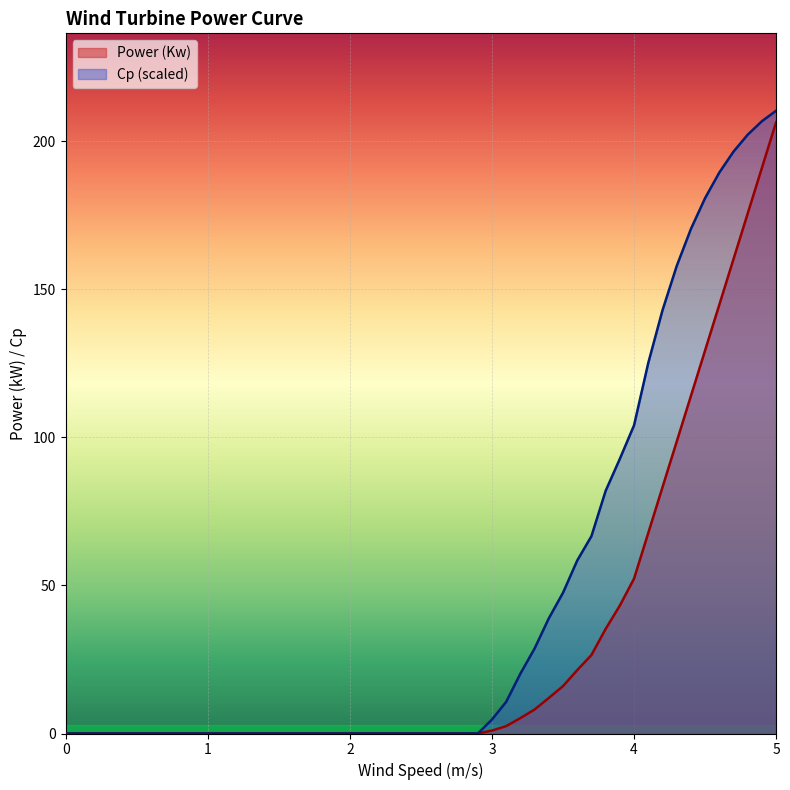

True or false: Cp and Power (Kw) cross at least once.

False